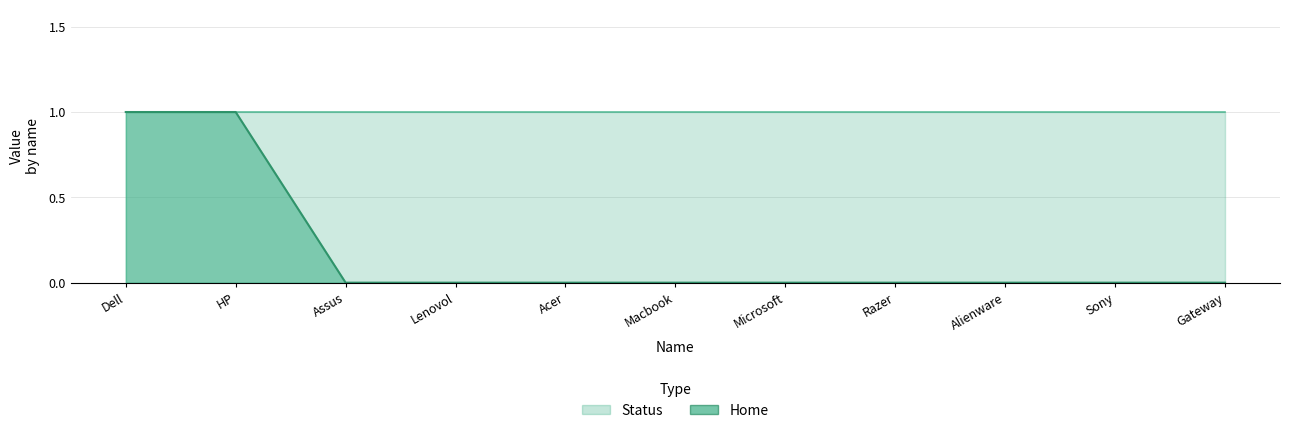

Is it true that the value at HP is 1?

True